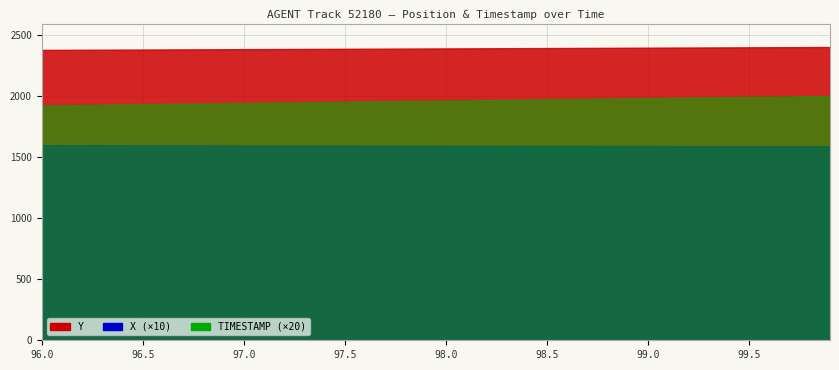

What is the difference between the Y values at 98.1 and 96.5?

9.7